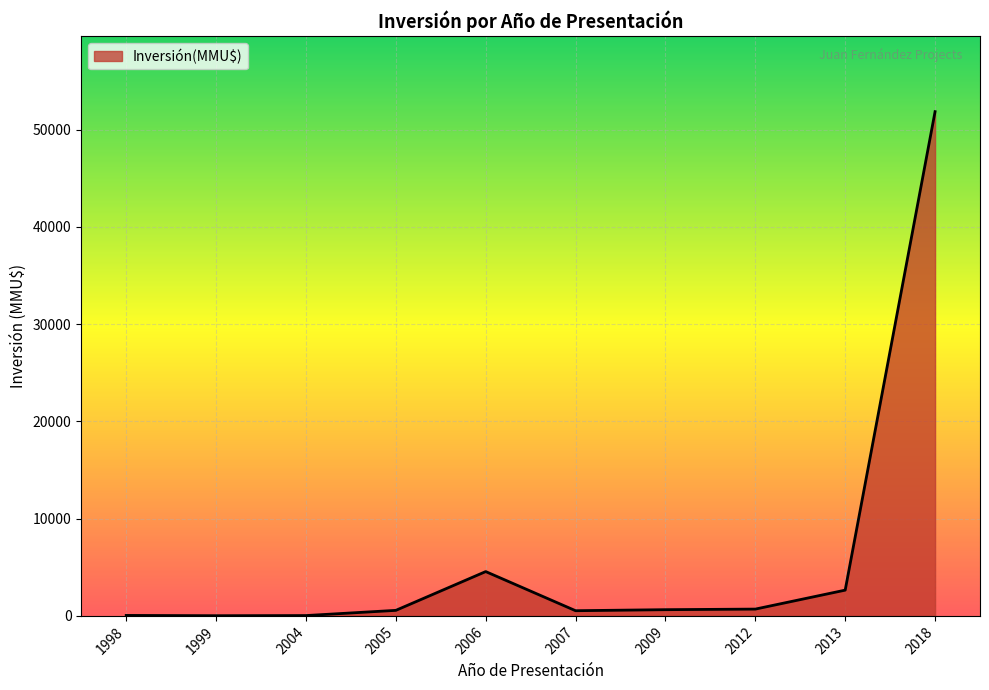

What is the maximum value shown in the chart?

51860